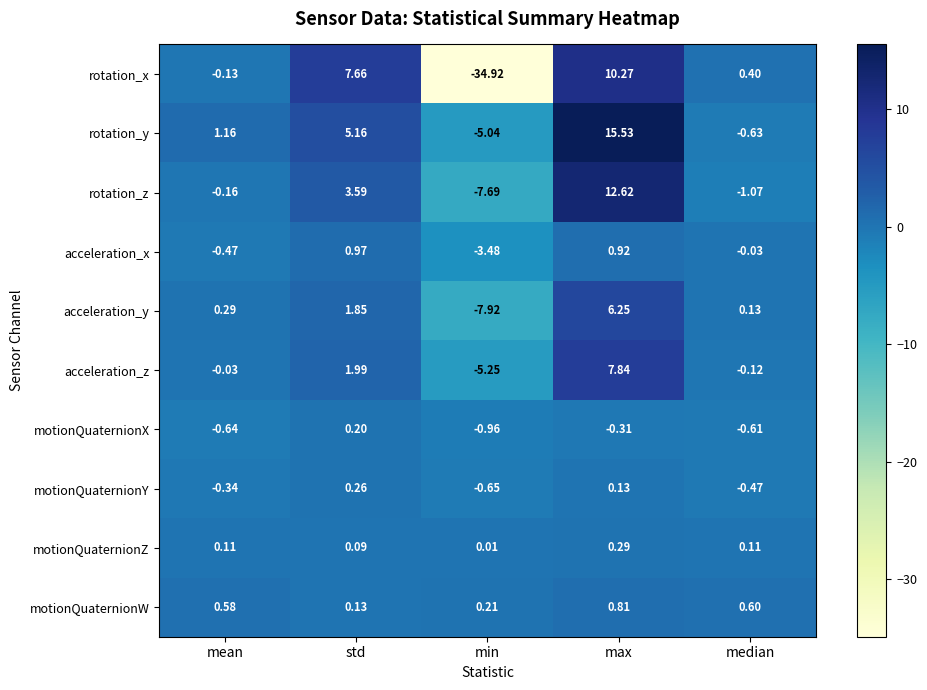

Which series has the largest total across all categories?

rotation_y